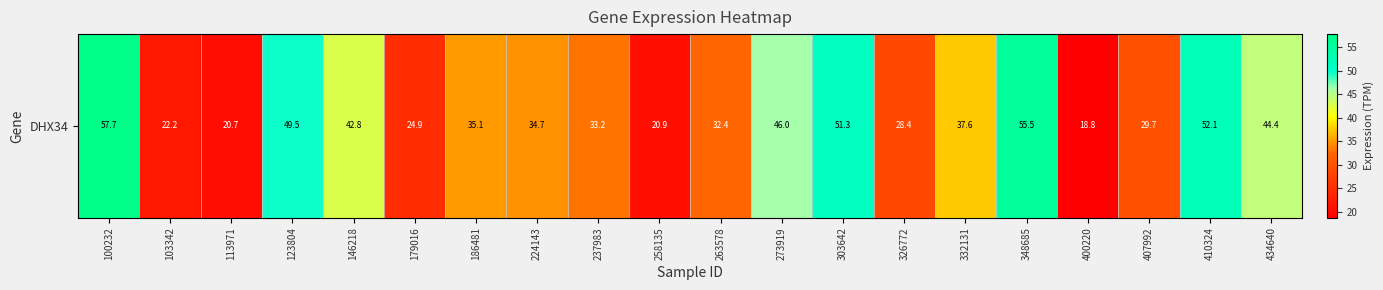

What is the ratio of the value at 103342 to the value at 123804?

0.4